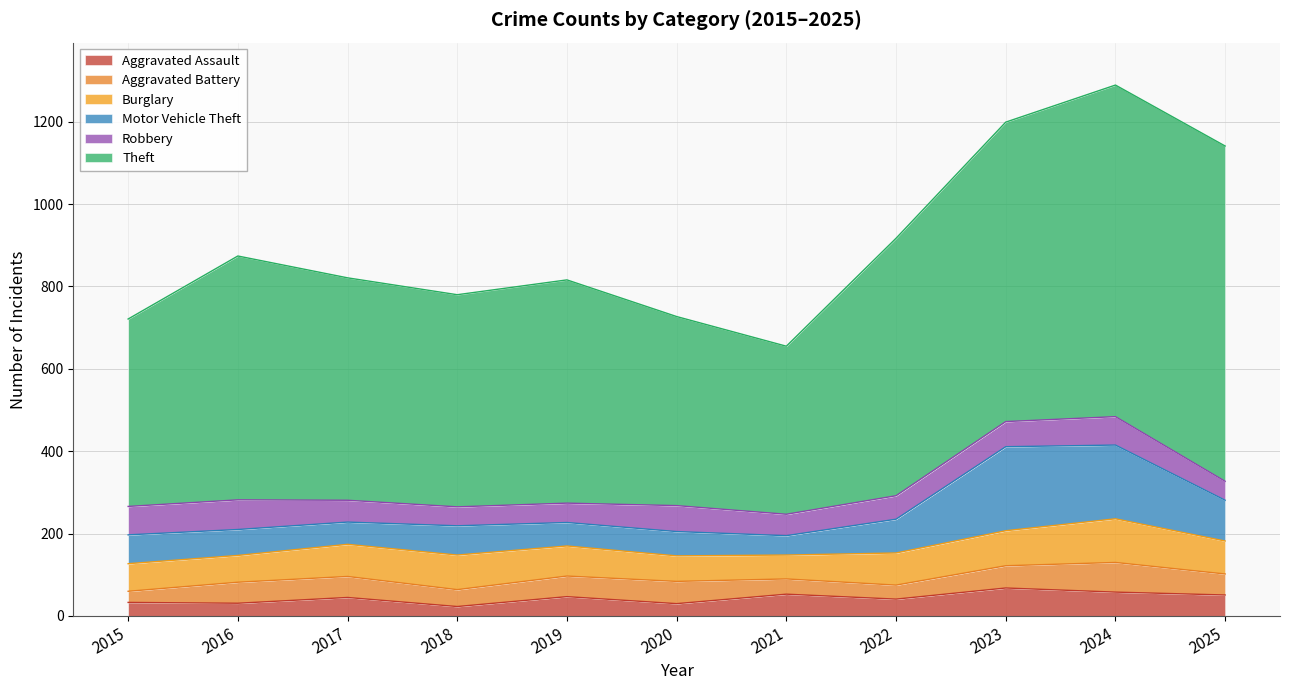

Reading left to right, list all the values displayed in this chart.

Aggravated Assault: 33	31	45	23	47	30	53	41	68	58	51
Aggravated Battery: 27	51	51	41	50	54	37	34	54	72	51
Burglary: 67	65	78	84	73	62	58	78	85	106	80
Motor Vehicle Theft: 70	63	54	71	57	59	47	82	204	179	99
Robbery: 69	72	53	46	47	63	52	57	61	69	46
Theft: 455	592	540	515	542	459	408	625	727	805	814